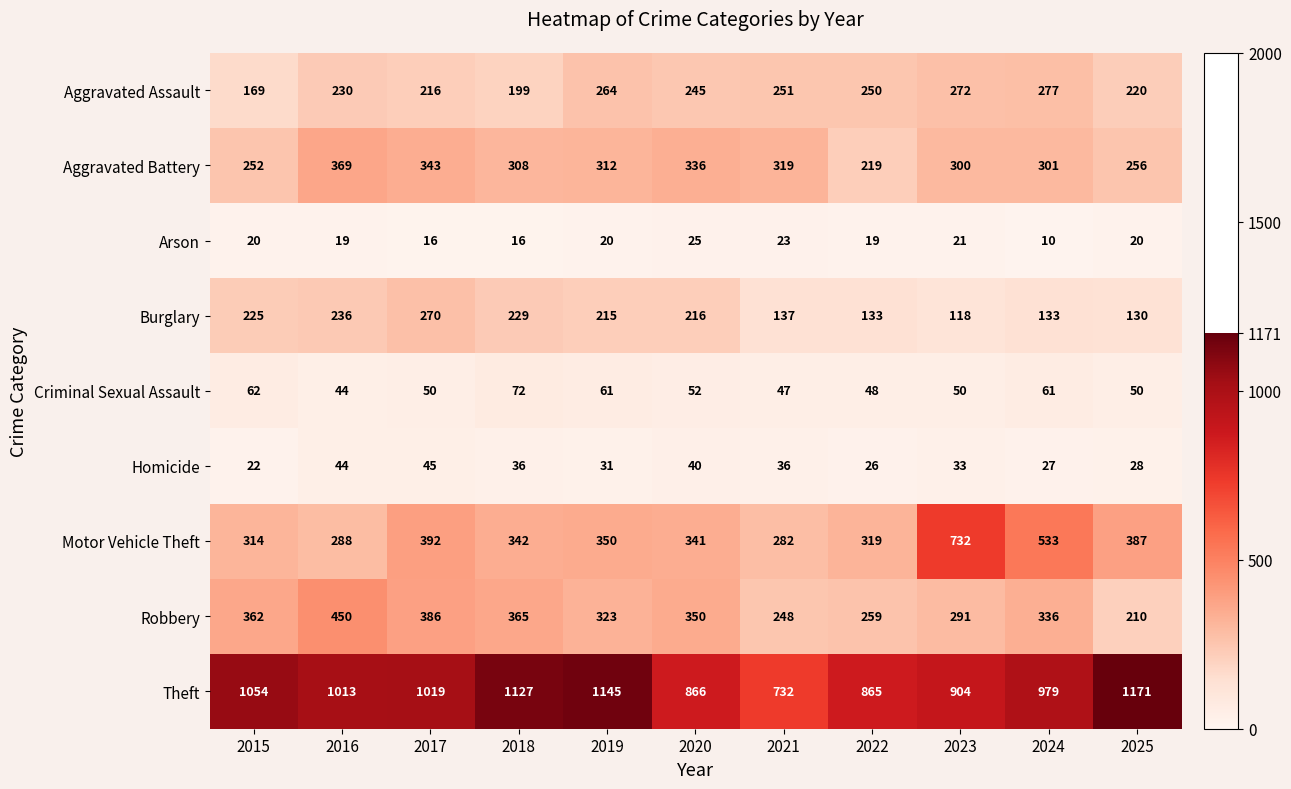

Is it true that Aggravated Battery equals 536 at 2016?

False